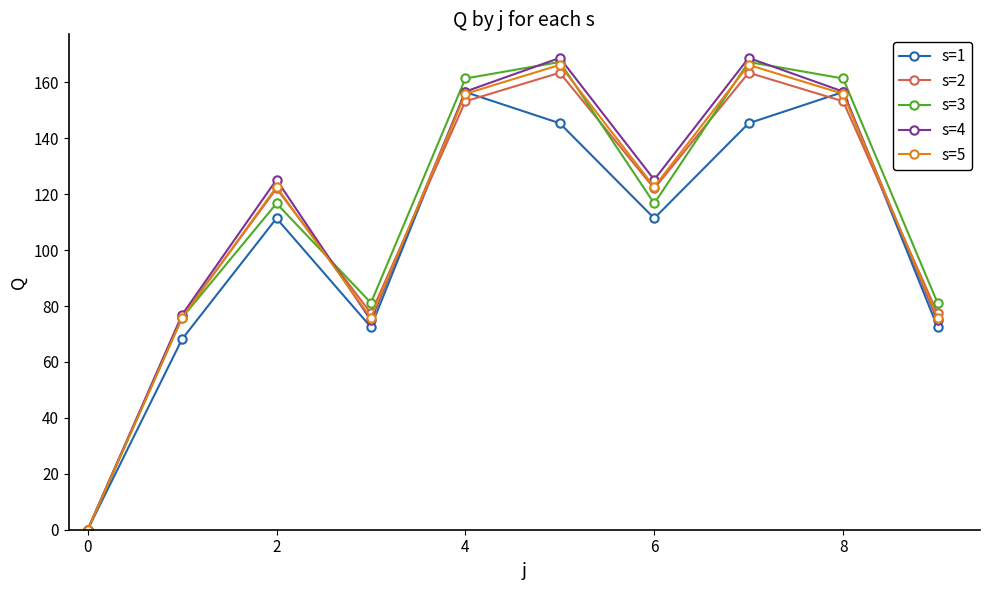

What is the maximum value for s=3?

167.3